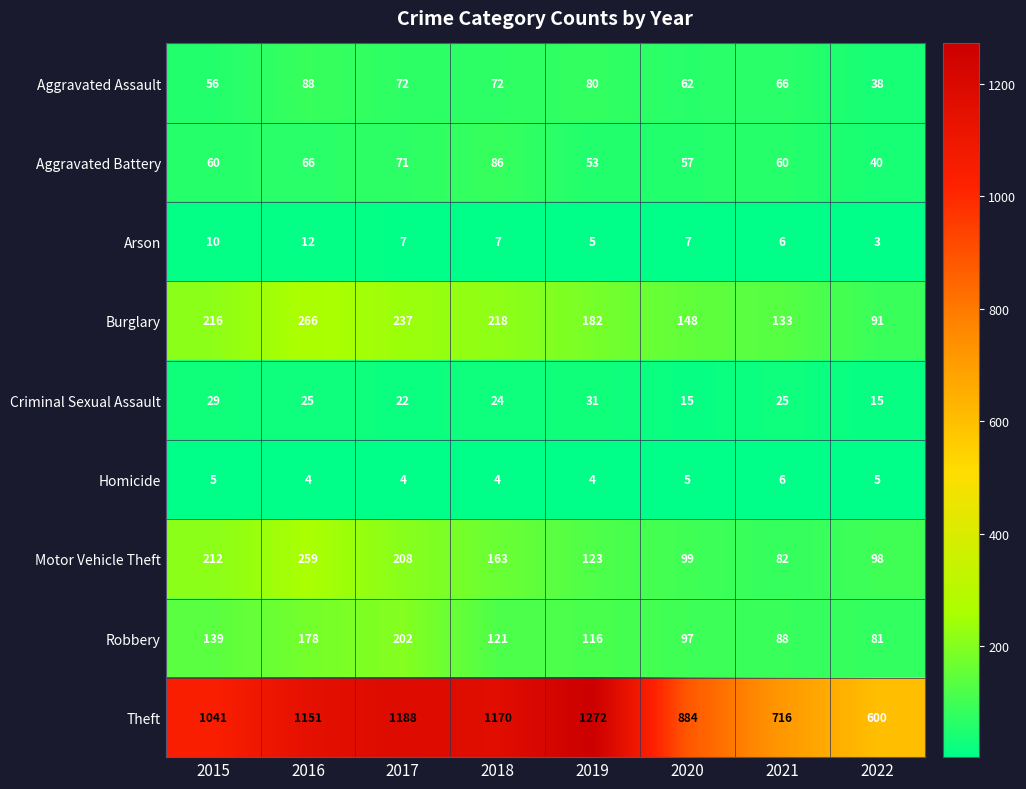

Approximately how many times larger is the value at 2017 compared to 2016?

1.0